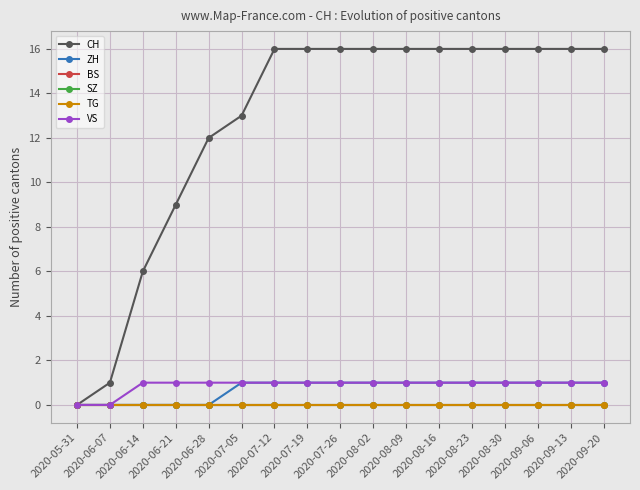

Between 2020-05-31 and 2020-08-23, which is larger?

2020-08-23